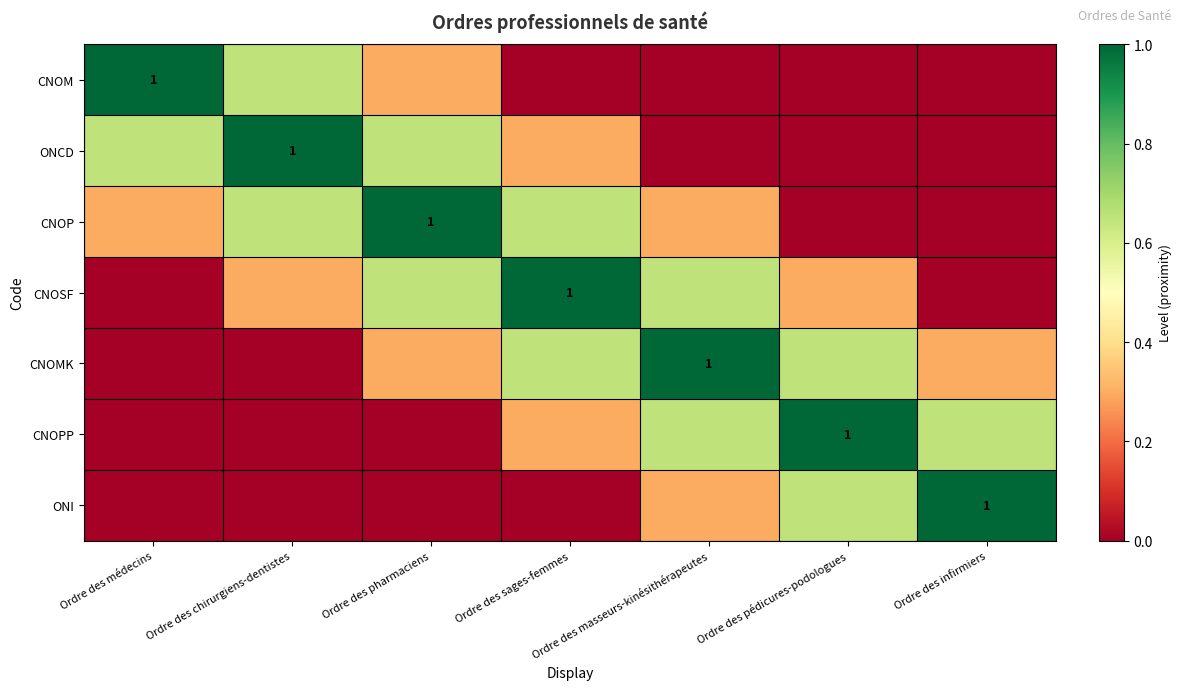

Which has a higher value, Ordre des chirurgiens-dentistes or Ordre des sages-femmes?

Ordre des chirurgiens-dentistes